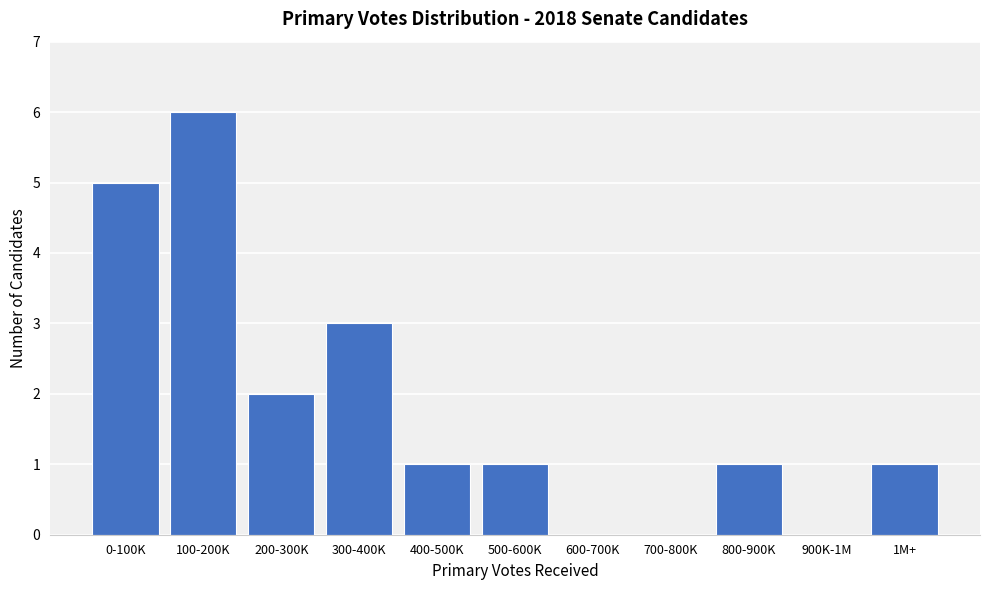

Reading right to left, transcribe all the data shown in this chart.

1M+=1	900K-1M=0	800-900K=1	700-800K=0	600-700K=0	500-600K=1	400-500K=1	300-400K=3	200-300K=2	100-200K=6	0-100K=5